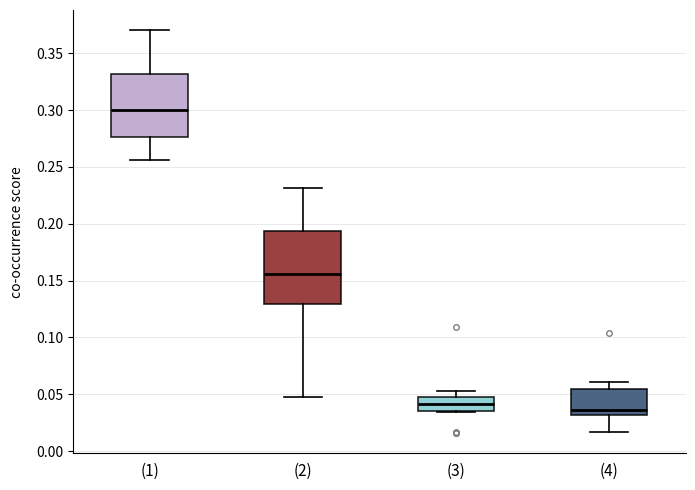

Reading left to right, read every box against the y-axis: the position of its median line, the range the box covers, and the ends of its whiskers. The values are not printed on the chart, so give them approximately, as read against the axis.

(1): median 0.300, box 0.275 to 0.330, whiskers 0.255 to 0.370
(2): median 0.155, box 0.130 to 0.195, whiskers 0.050 to 0.230
(3): median 0.040, box 0.035 to 0.050, whiskers 0.035 to 0.055
(4): median 0.035, box 0.030 to 0.055, whiskers 0.015 to 0.060